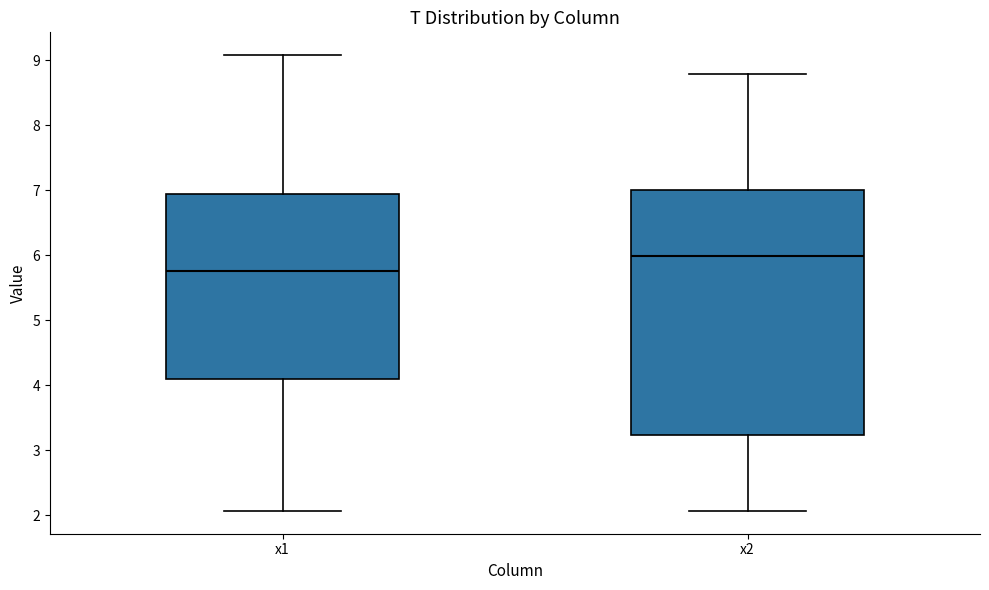

Where does the upper whisker of the box for x2 end on the y-axis? The values are not printed on the chart, so give them approximately, as read against the axis.

8.8